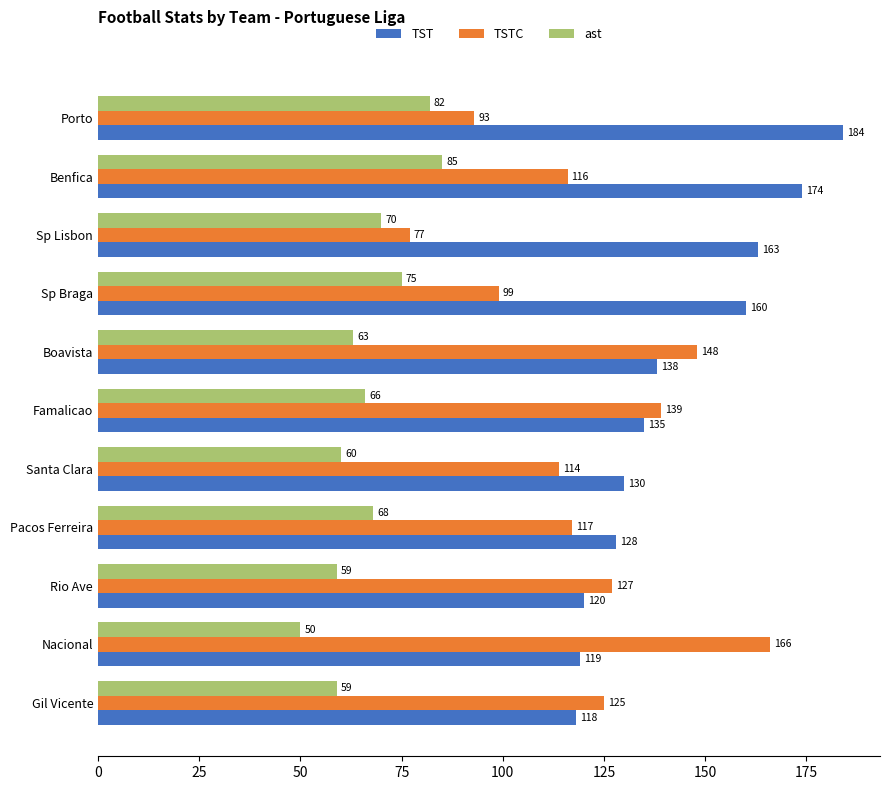

Which category has the highest value in the ast series?

Benfica